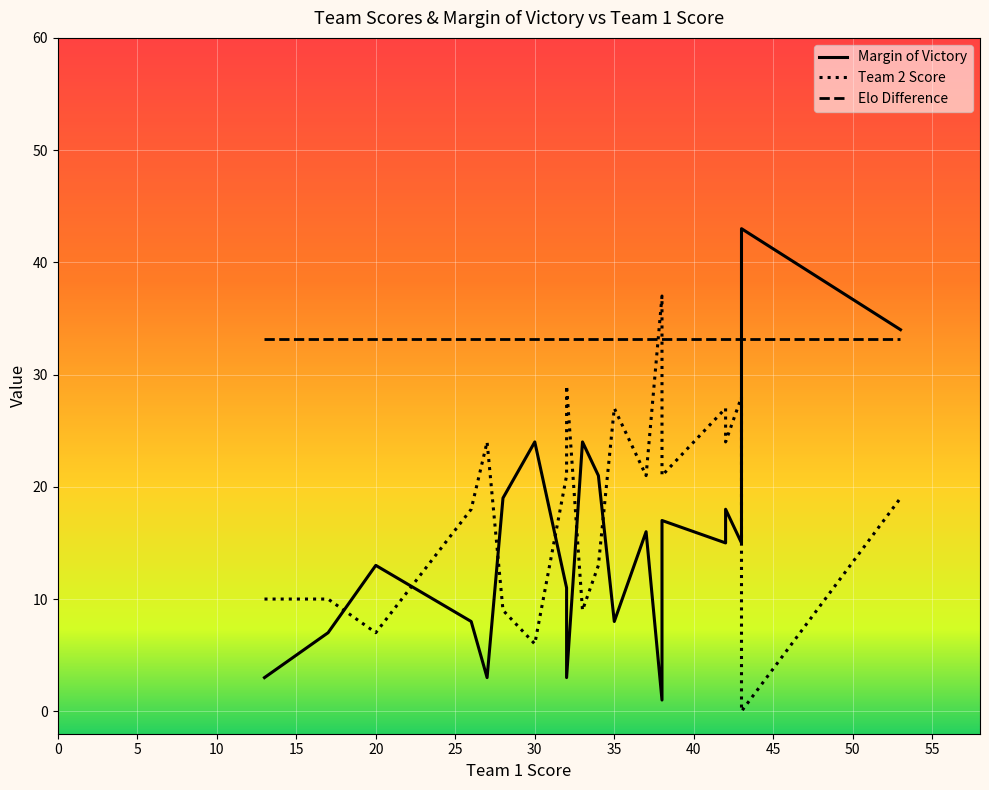

List the series in order of their peak value, highest first.

Margin of Victory, Team 2 Score, Elo Difference